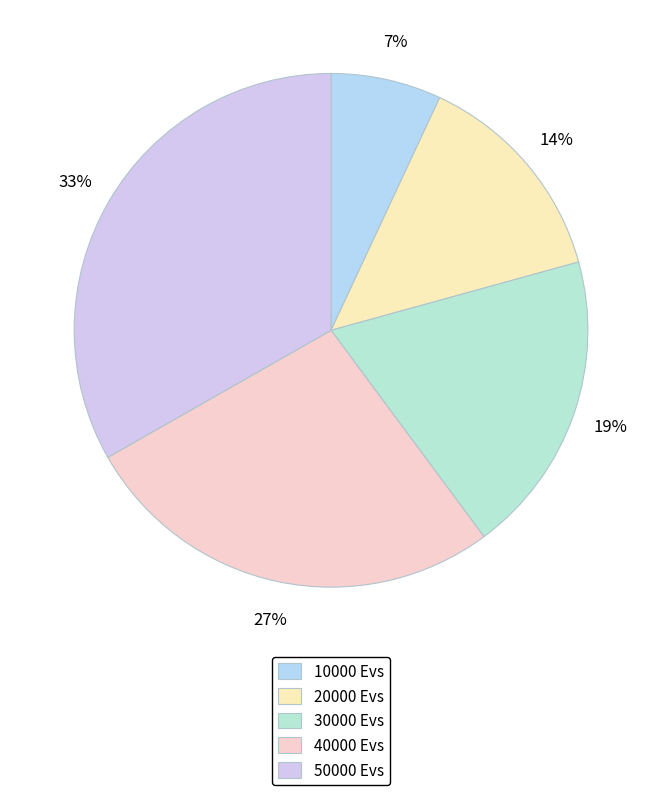

How many segments does this pie chart have?

5